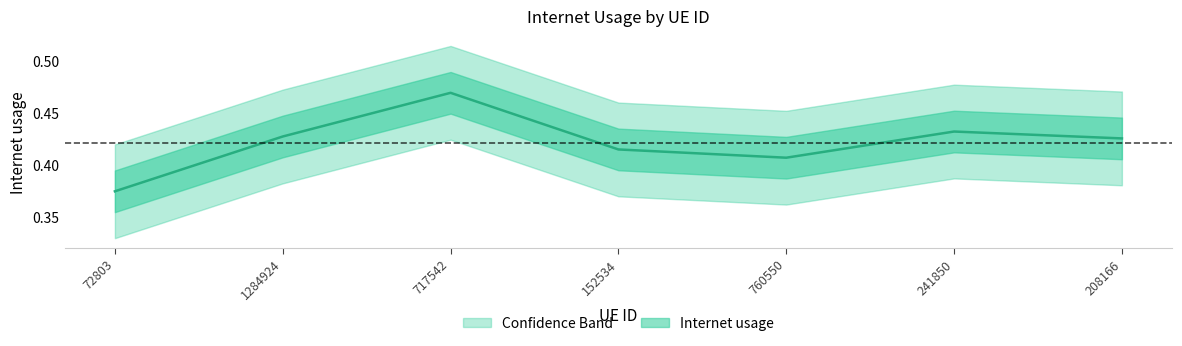

Which has a higher value, 1284924 or 717542?

717542